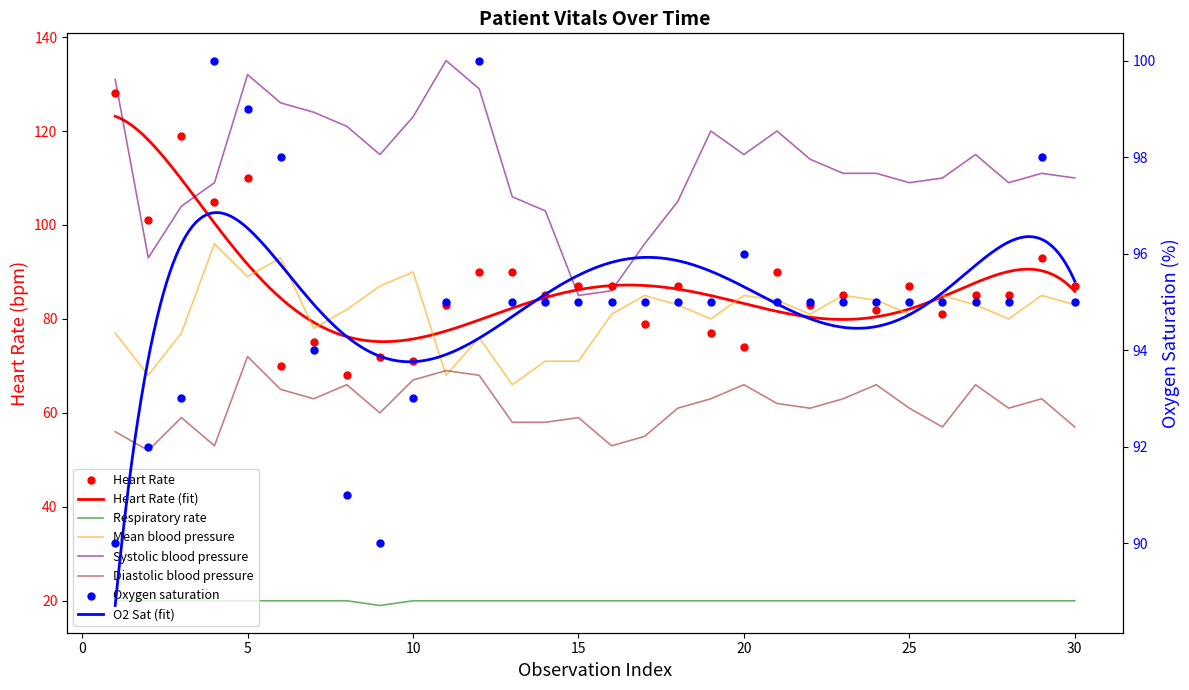

What are all the series names shown in the legend?

Heart Rate, Oxygen saturation, Respiratory rate, Mean blood pressure, Systolic blood pressure, Diastolic blood pressure